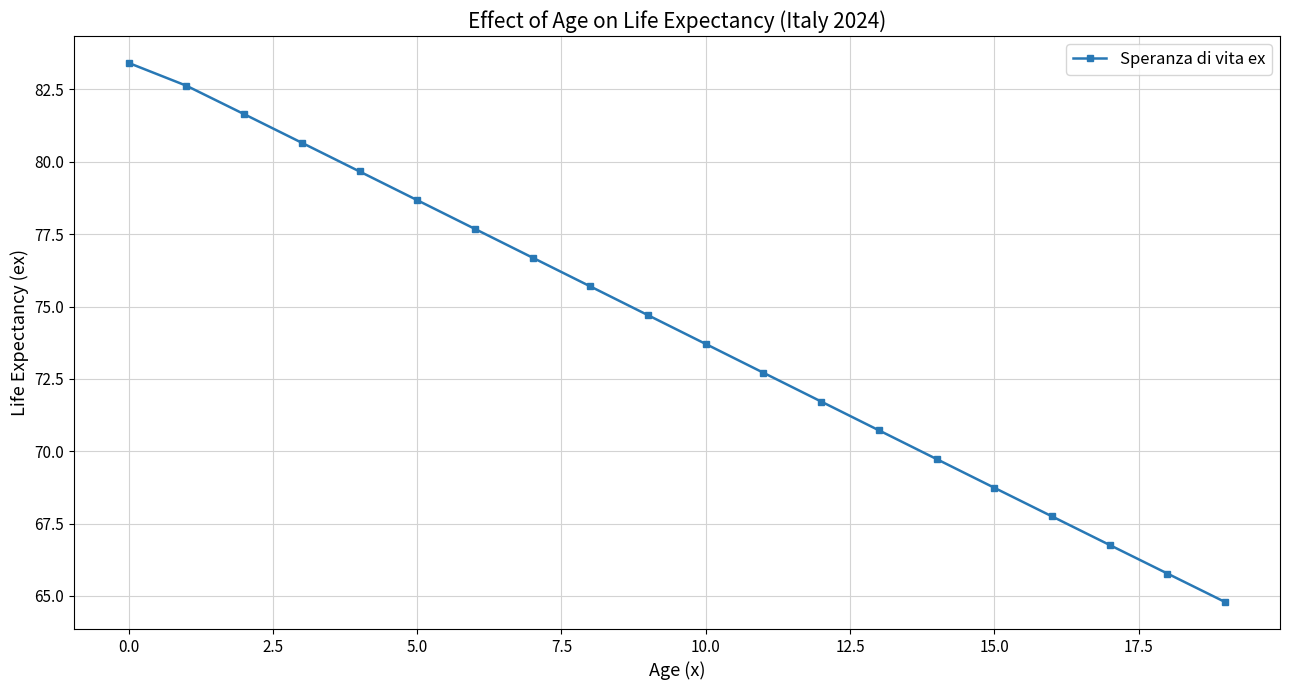

What is the sum of all values?

1483.9